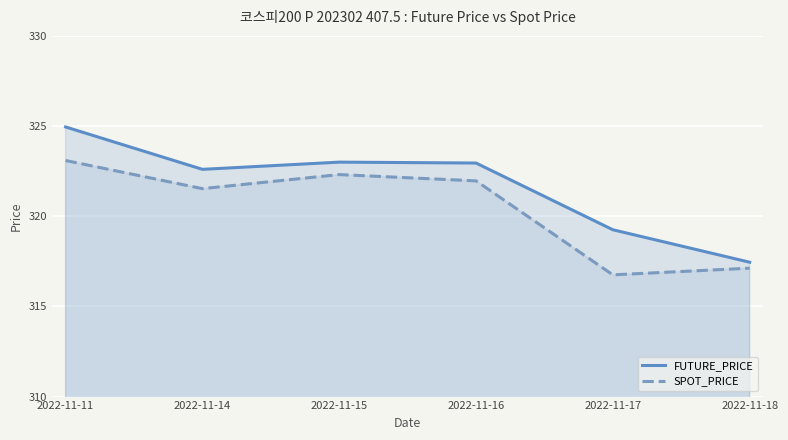

What is the value of the FUTURE_PRICE point at the 5th from the left?

319.2